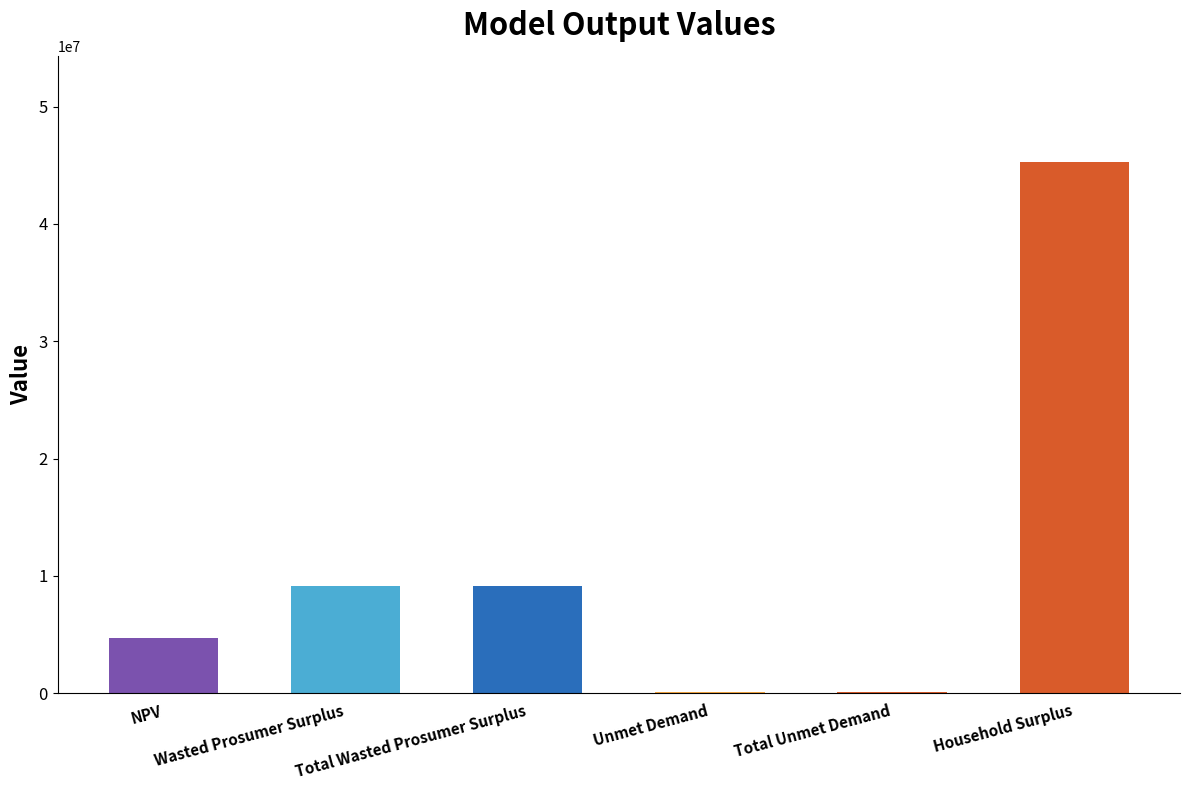

What is the maximum value shown in the chart?

45269215.9